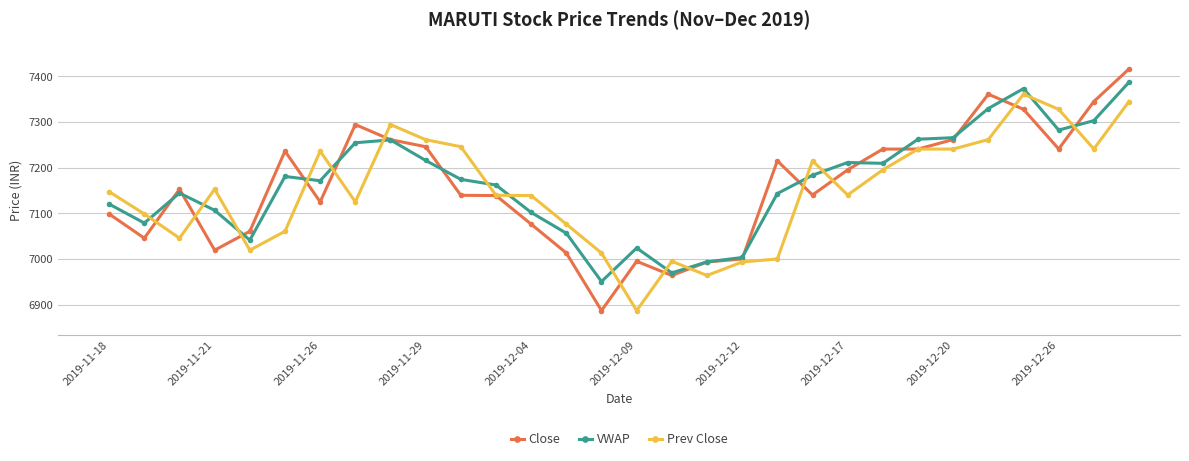

What is the lowest value of the Prev Close series?

6886.7